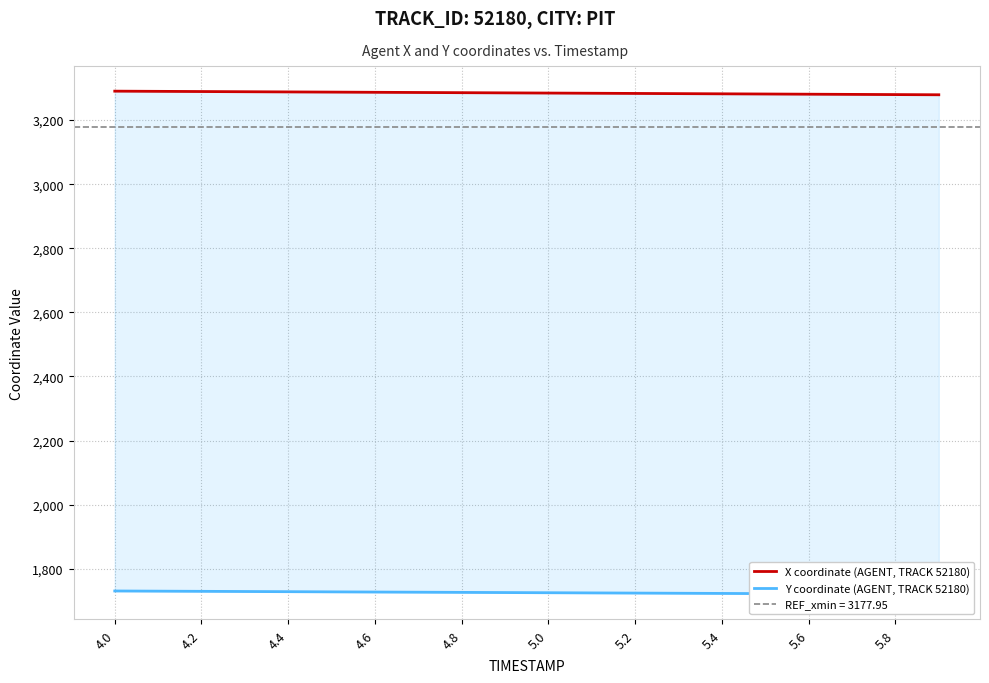

True or false: X coordinate (AGENT, TRACK 52180) and Y coordinate (AGENT, TRACK 52180) cross at least once.

False